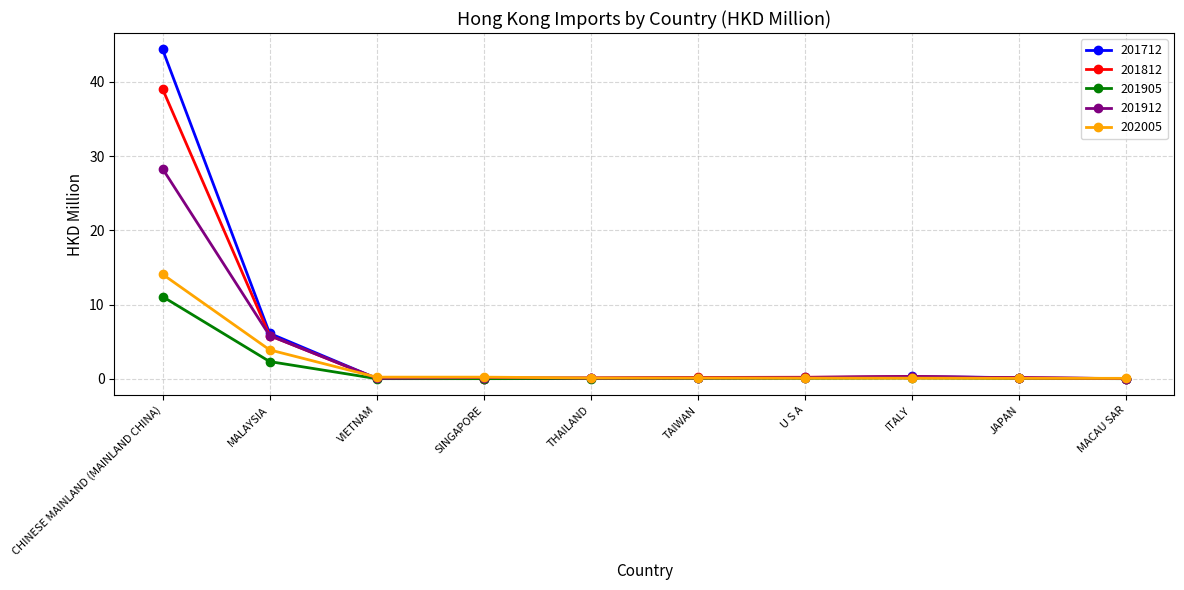

What is the sum of the 202005 values at VIETNAM and ITALY?

0.3